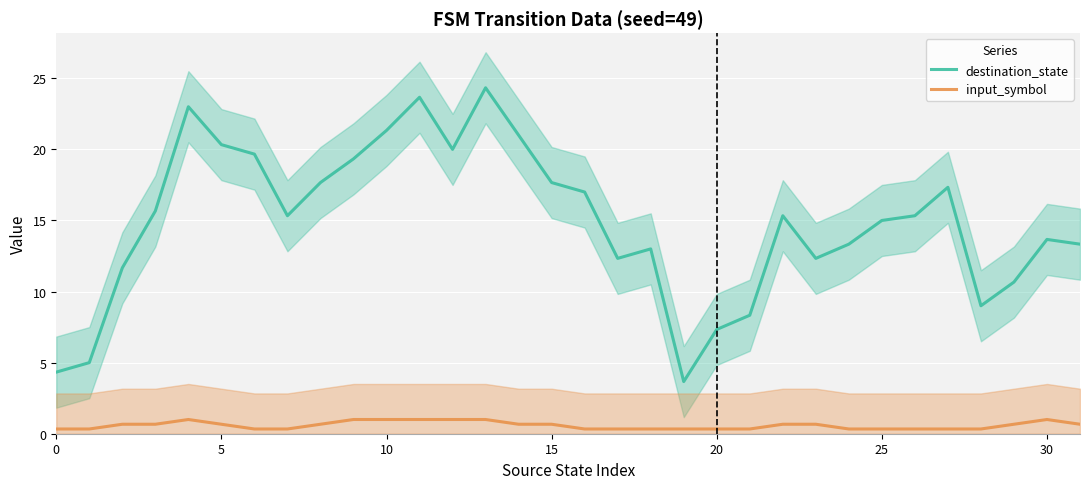

What is the minimum value for destination_state?

3.7